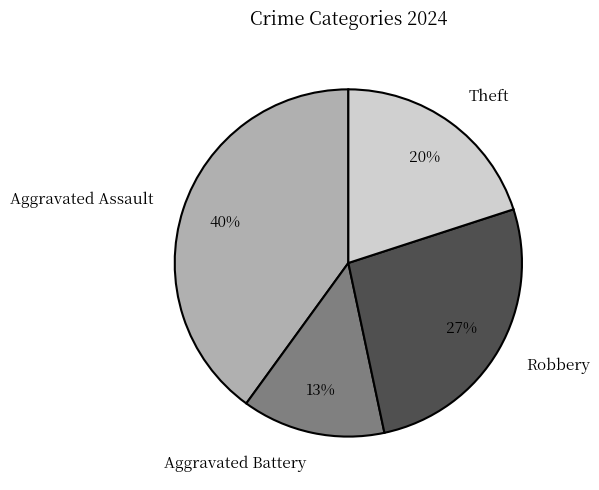

To the nearest percent, what percentage of the pie is Aggravated Assault?

40%